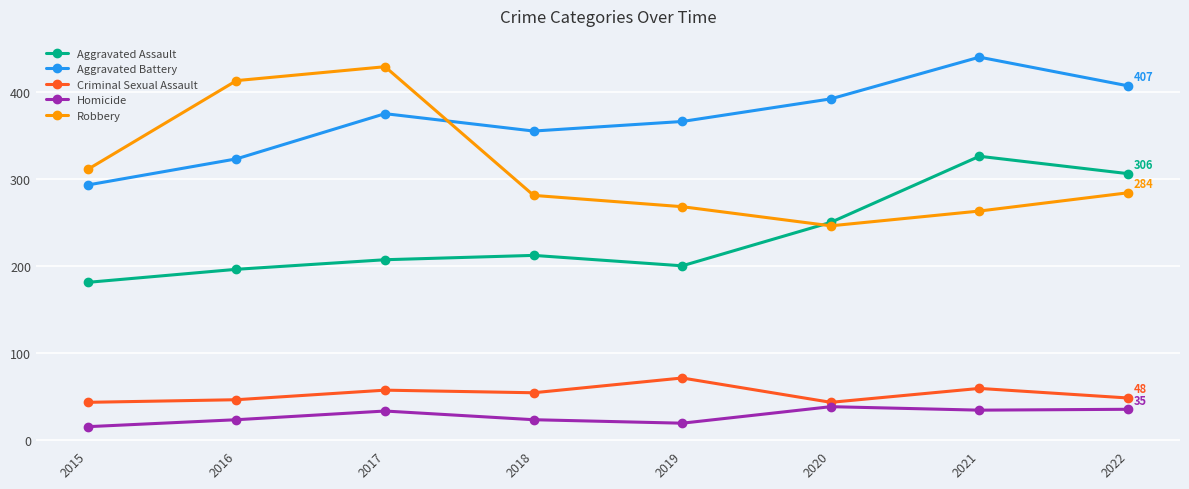

Rank the series by their maximum value, from highest to lowest.

Aggravated Battery, Robbery, Aggravated Assault, Criminal Sexual Assault, Homicide